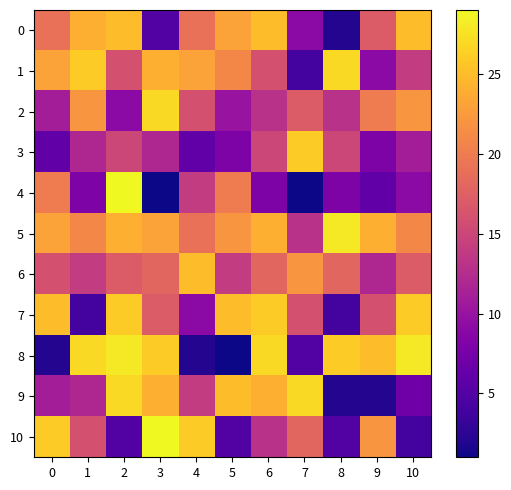

What is the difference between the highest and lowest values at 3?

28